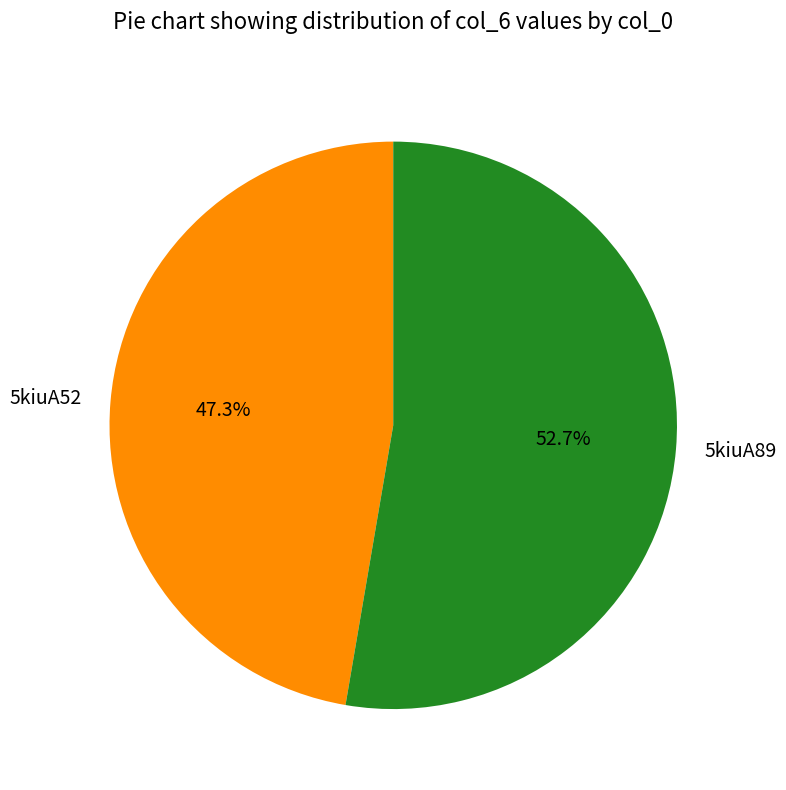

What is the largest slice in the pie chart?

5kiuA89